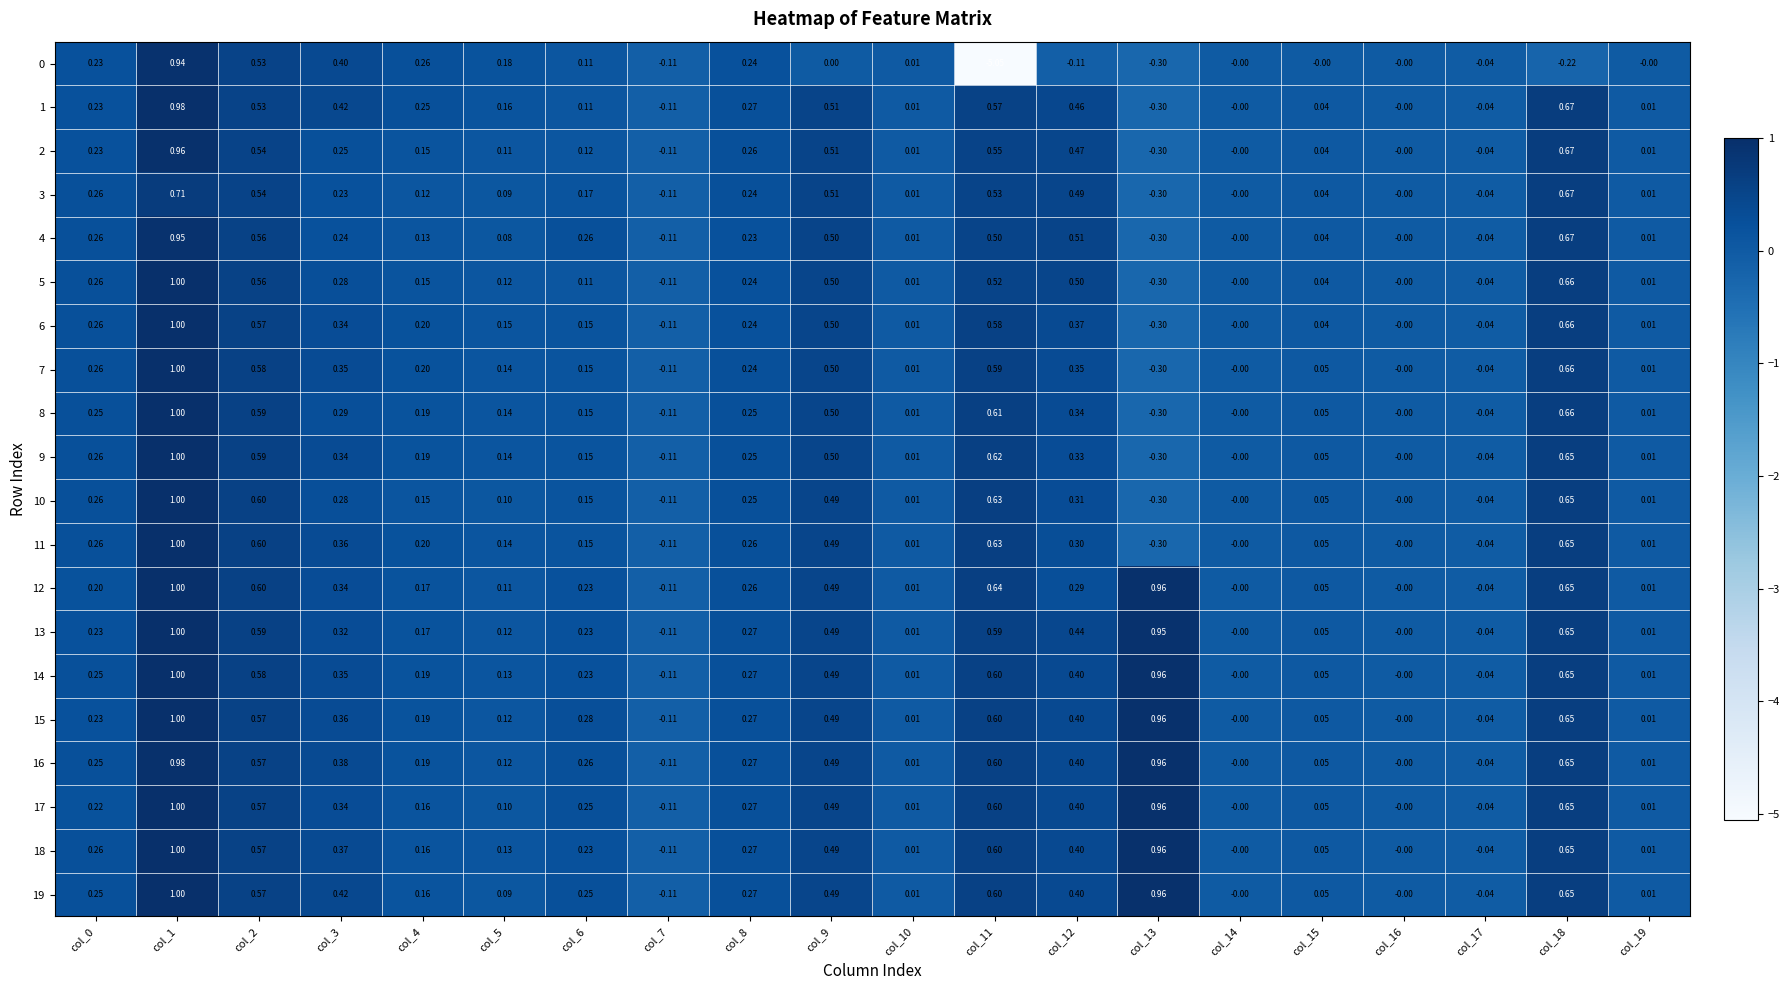

Is the value of 16 at col_2 greater than the value of 9 at col_19?

Yes